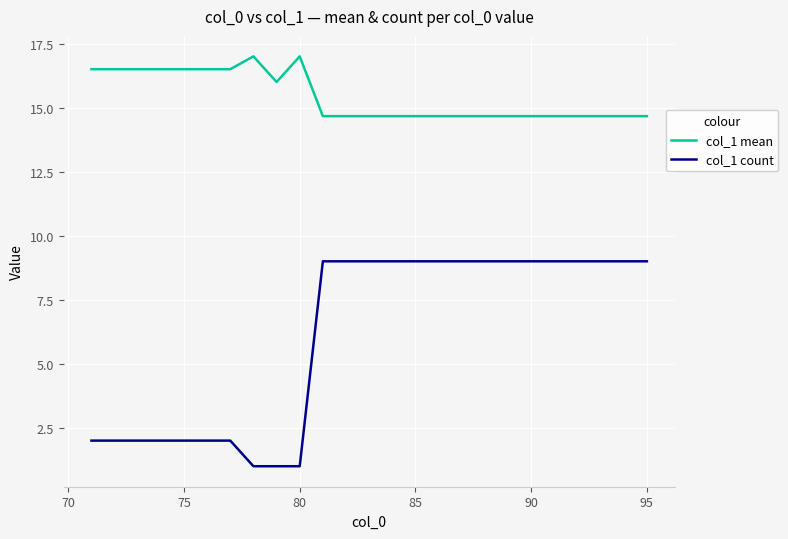

List the series in order of their peak value, highest first.

col_1 mean, col_1 count